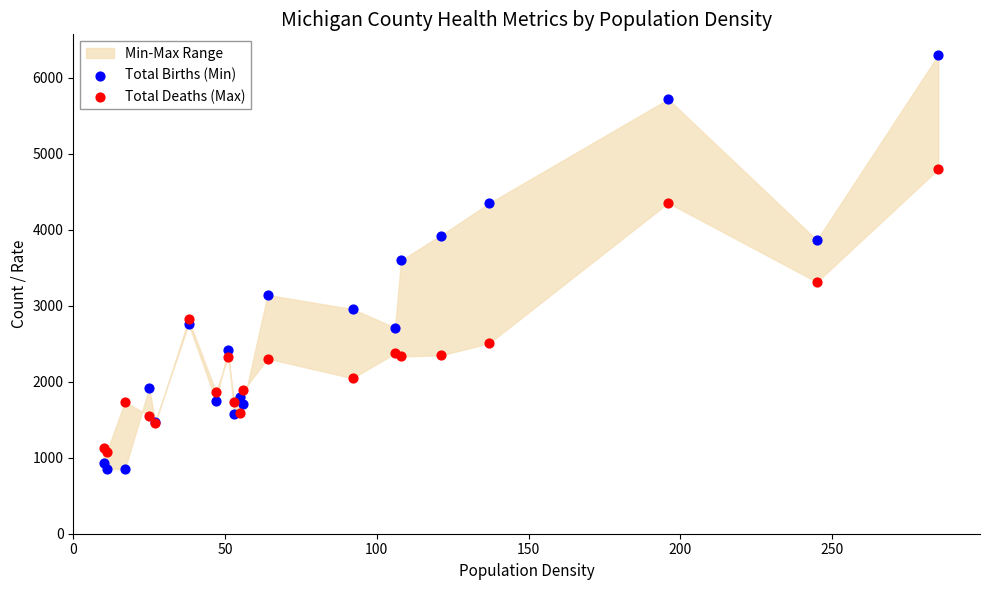

Which series reaches the minimum Y coordinate?

Total Births (Min)